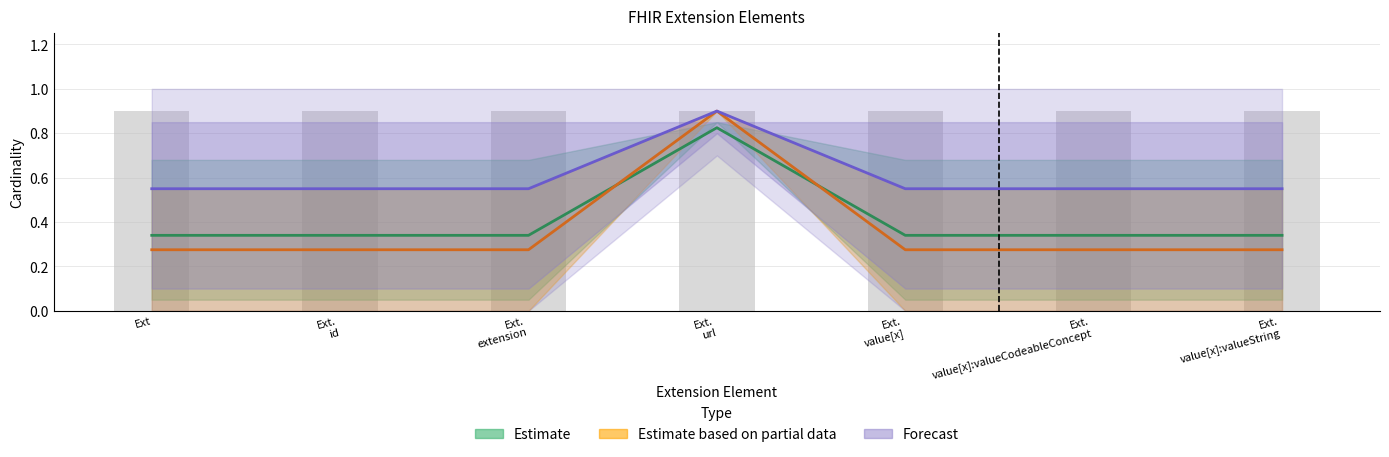

What is the average value?

0.4